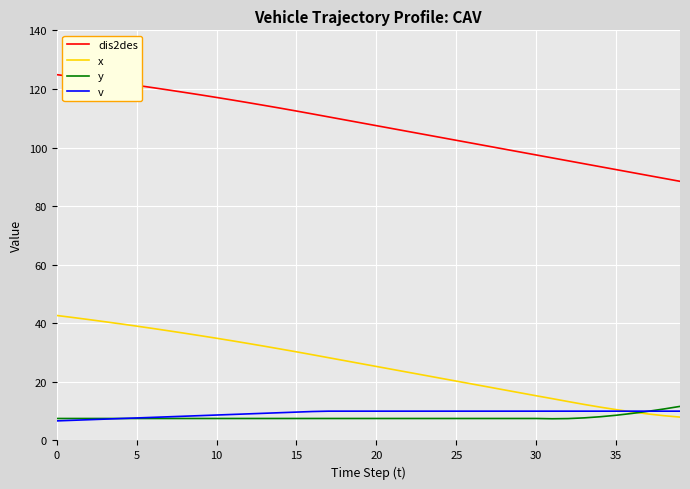

What is the lowest value of the y series?

7.4